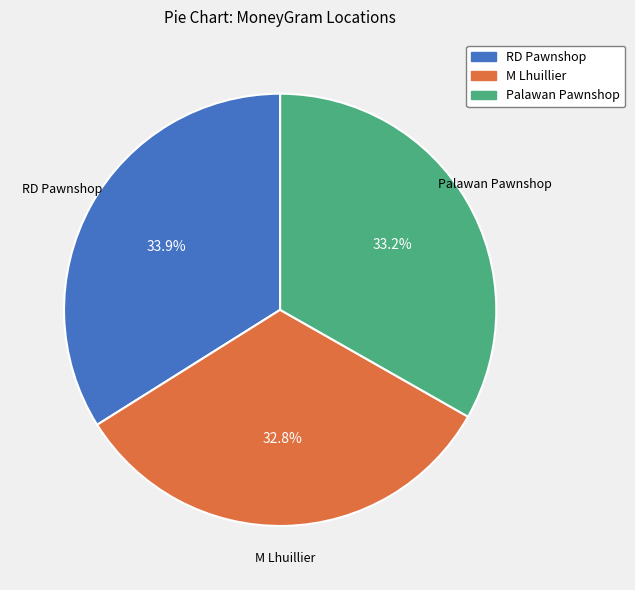

To the nearest percent, what is the average slice percentage?

33%